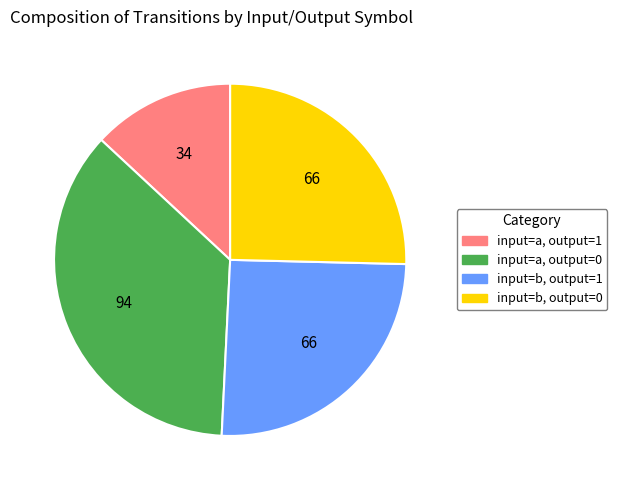

Is there any slice that represents more than half of the pie?

No